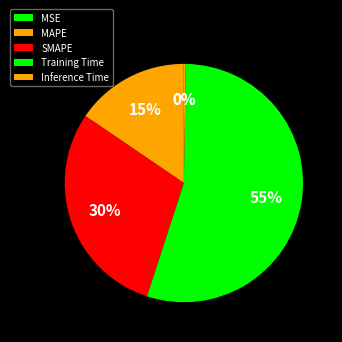

To the nearest percent, what is the combined percentage of MAPE and MSE?

15%